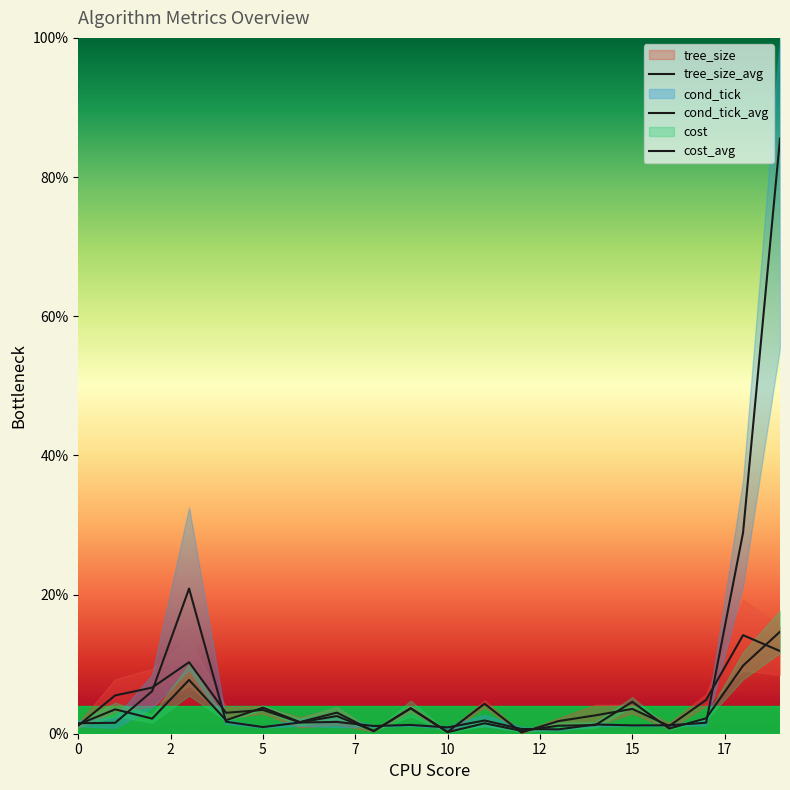

Where is the first local minimum for cost_avg?

2